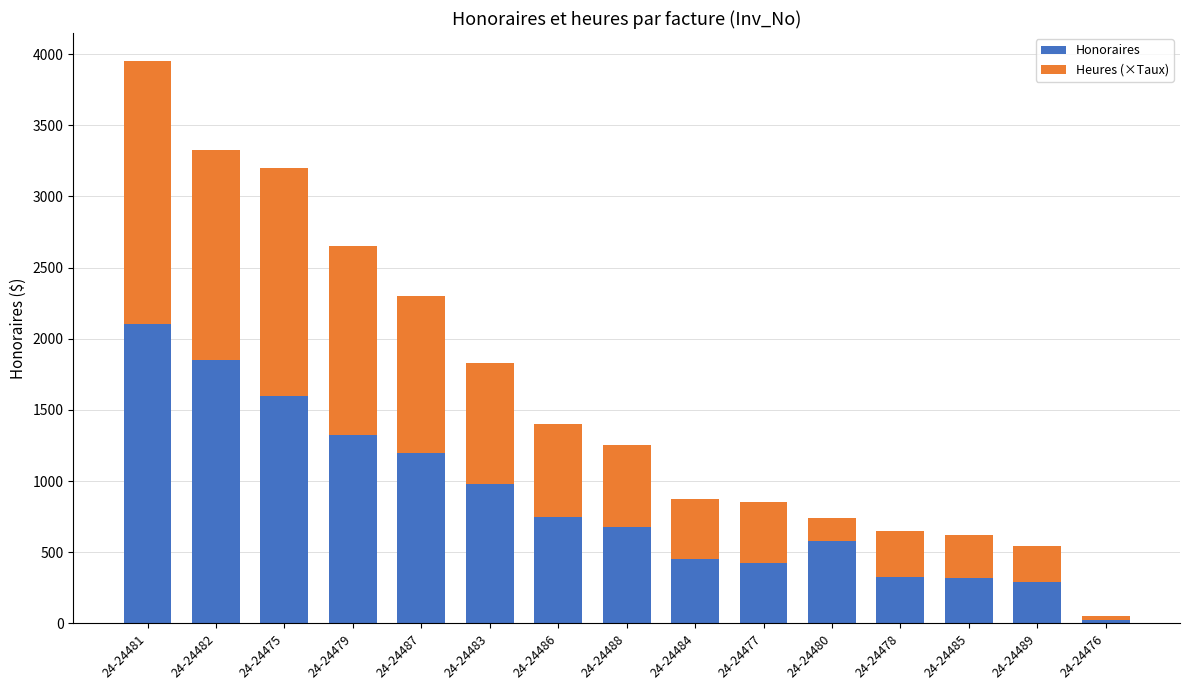

At which category is the sum across all series the highest?

24-24481